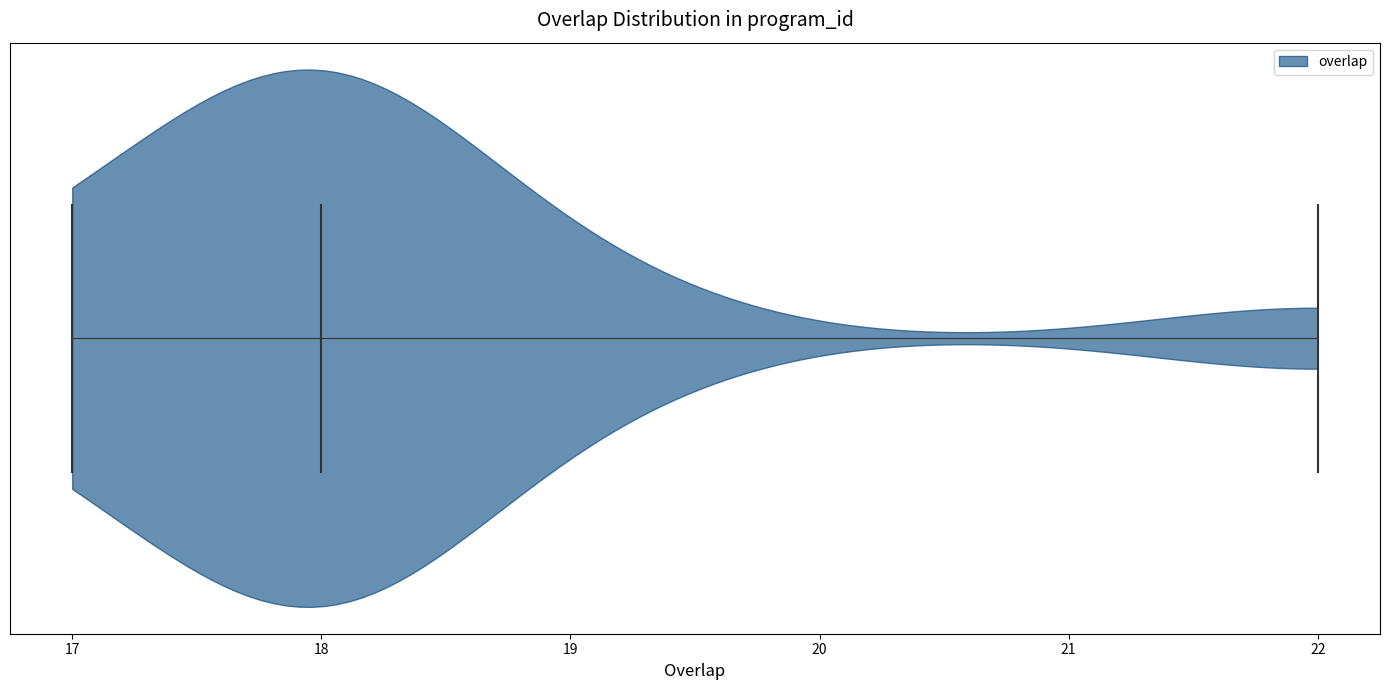

Read this violin plot against the x-axis: where its median line is, and the lowest and highest points the violin reaches. The values are not printed on the chart, so give them approximately, as read against the axis.

median line 18, lowest point 17, highest point 22